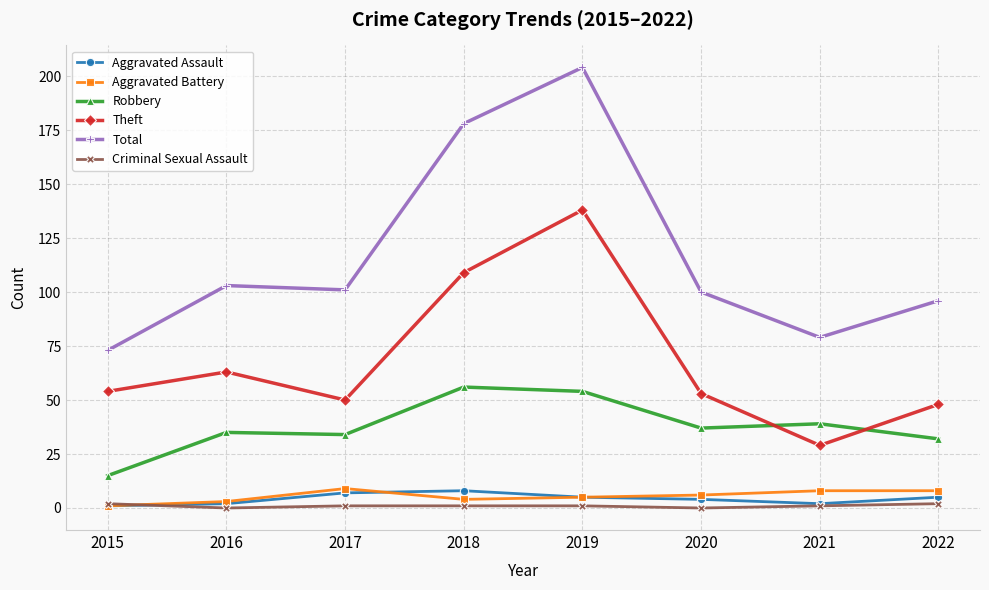

Is this an area chart (filled region under the line)?

No